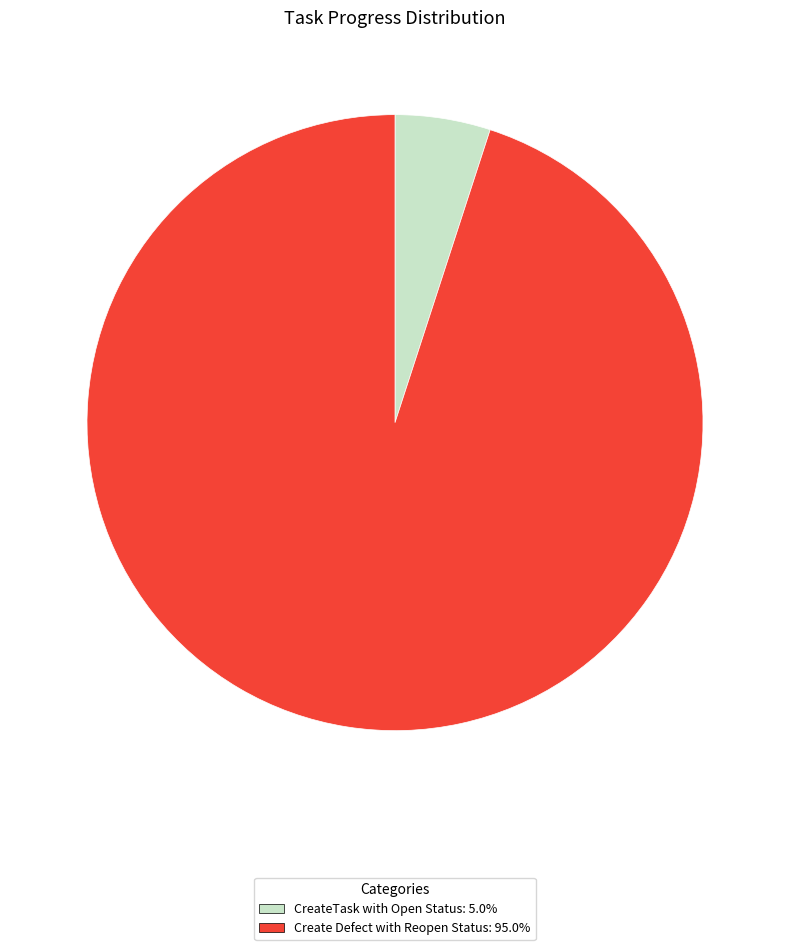

Does any single category account for the majority?

Yes